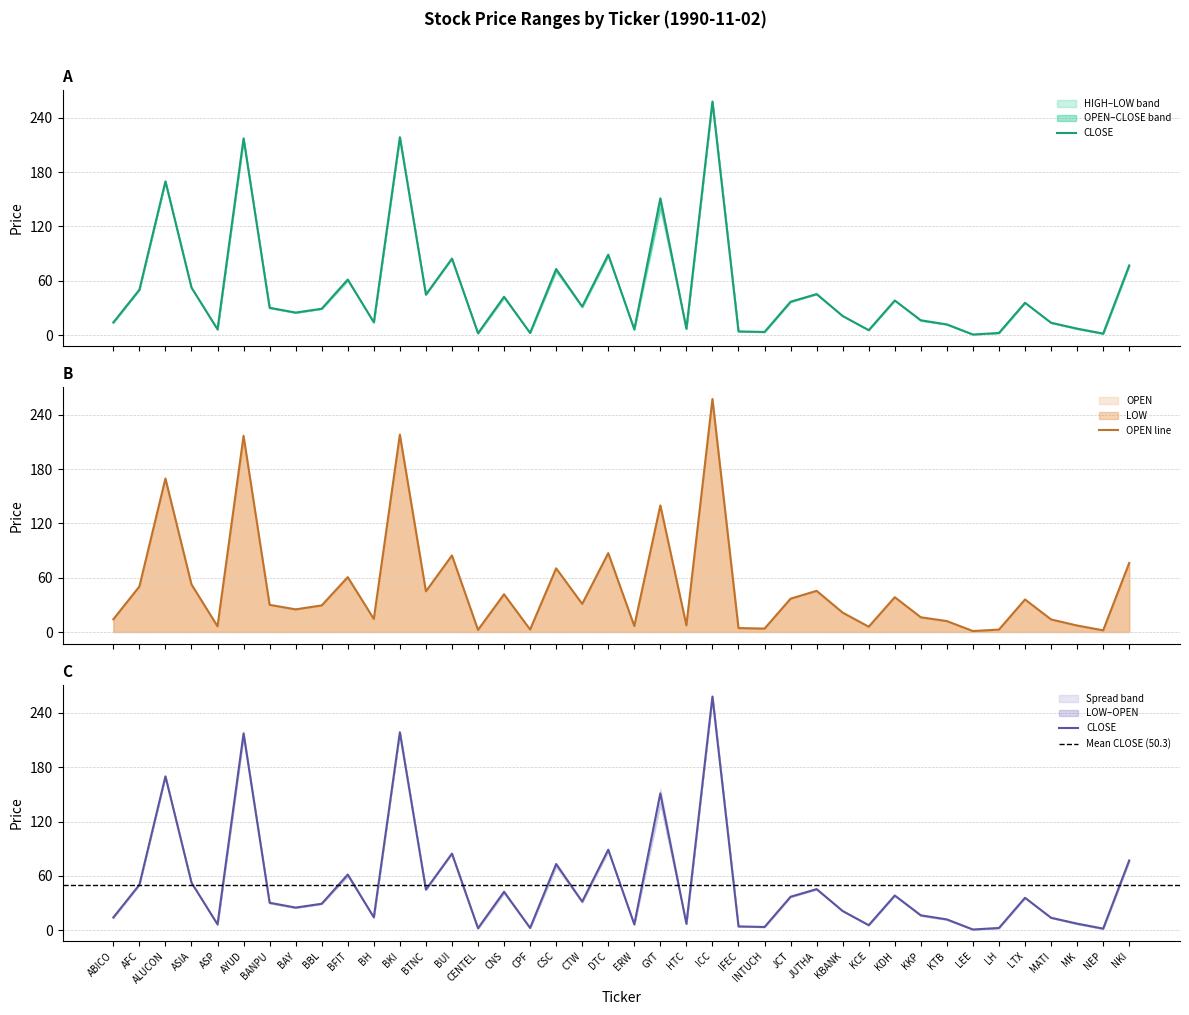

Which series has the largest range (max minus min)?

HIGH